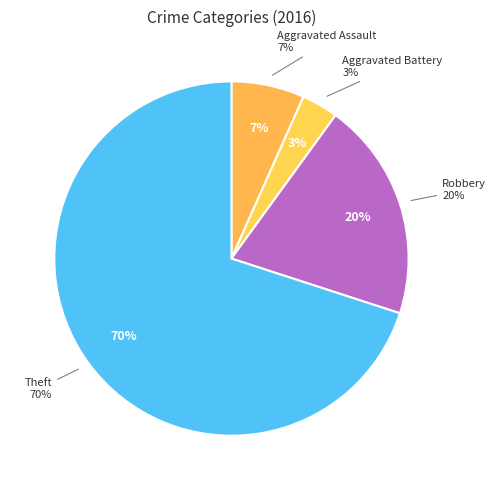

What percentage is the Robbery slice, to the nearest percent?

20%